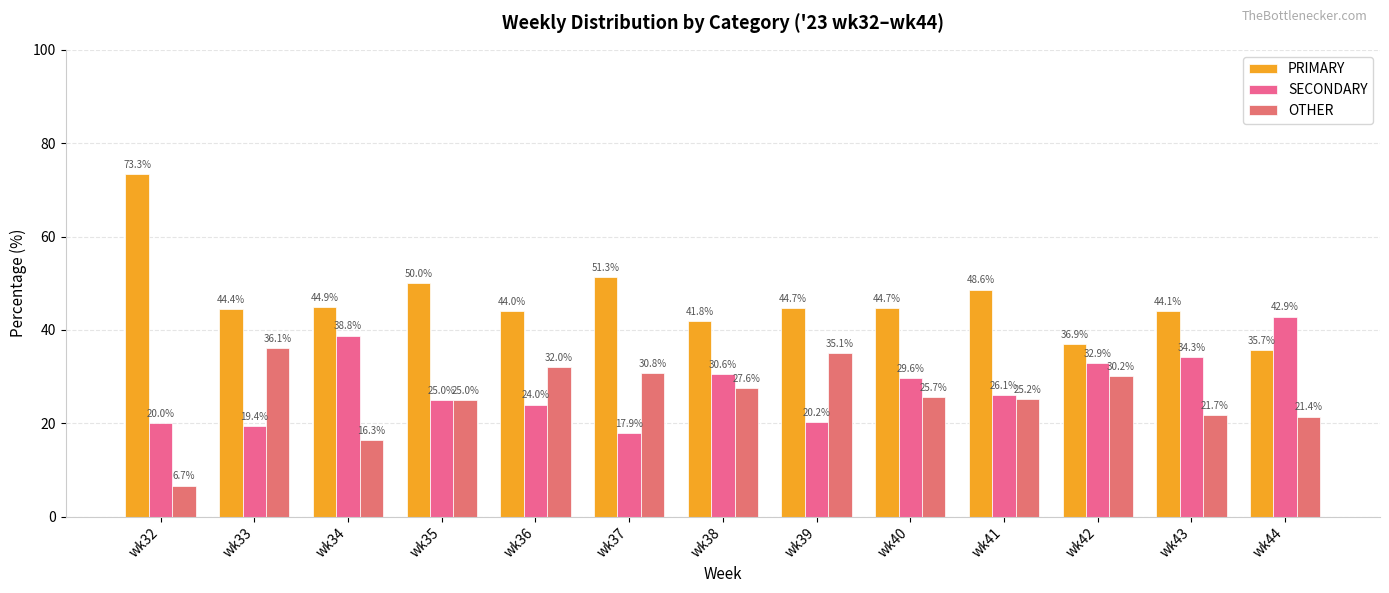

Reading right to left, extract all data points from this chart.

PRIMARY: 35.7	44.1	36.9	48.6	44.7	44.7	41.8	51.3	44.0	50.0	44.9	44.4	73.3
SECONDARY: 42.9	34.3	32.9	26.1	29.6	20.2	30.6	17.9	24.0	25.0	38.8	19.4	20.0
OTHER: 21.4	21.7	30.2	25.2	25.7	35.1	27.6	30.8	32.0	25.0	16.3	36.1	6.7